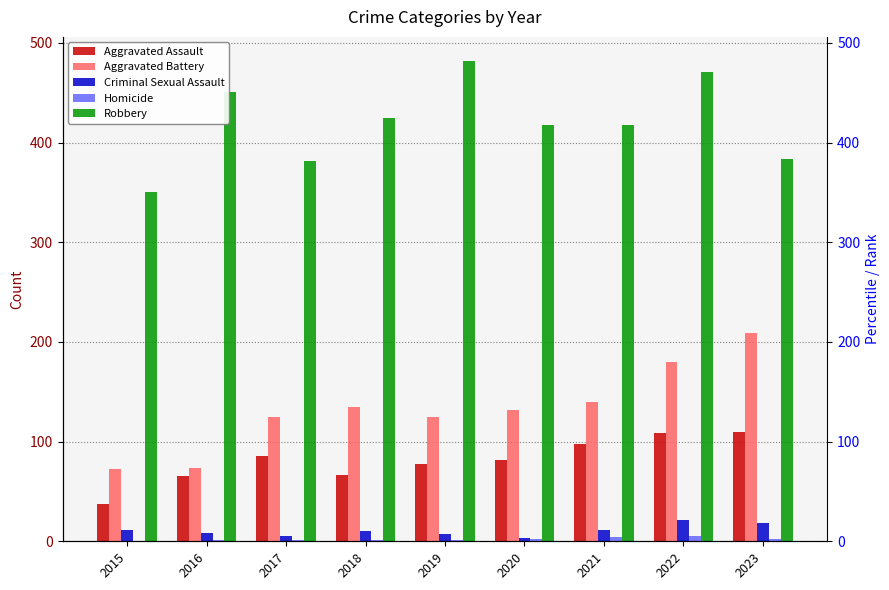

Which series has the largest total across all categories?

Robbery